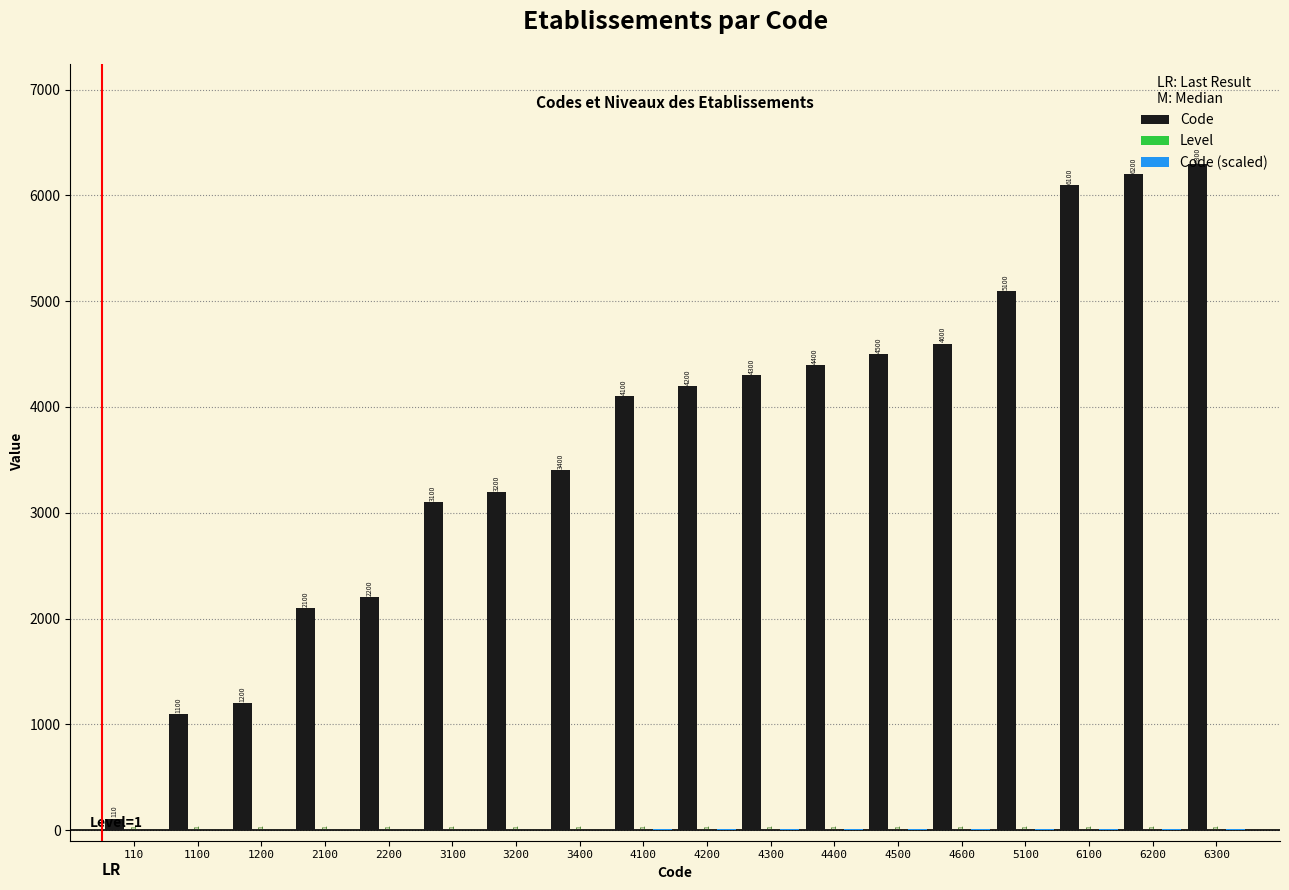

Which category has the highest value across all series?

6300